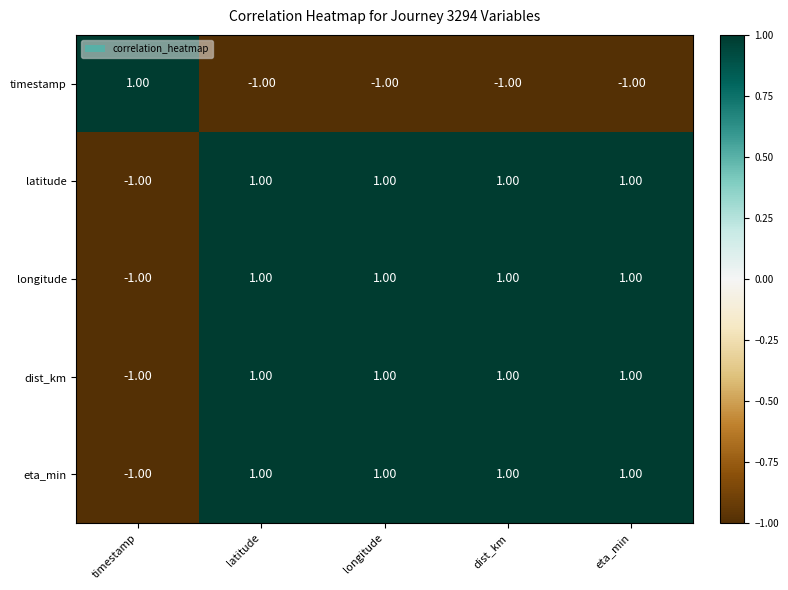

What is the sum of all eta_min values?

3